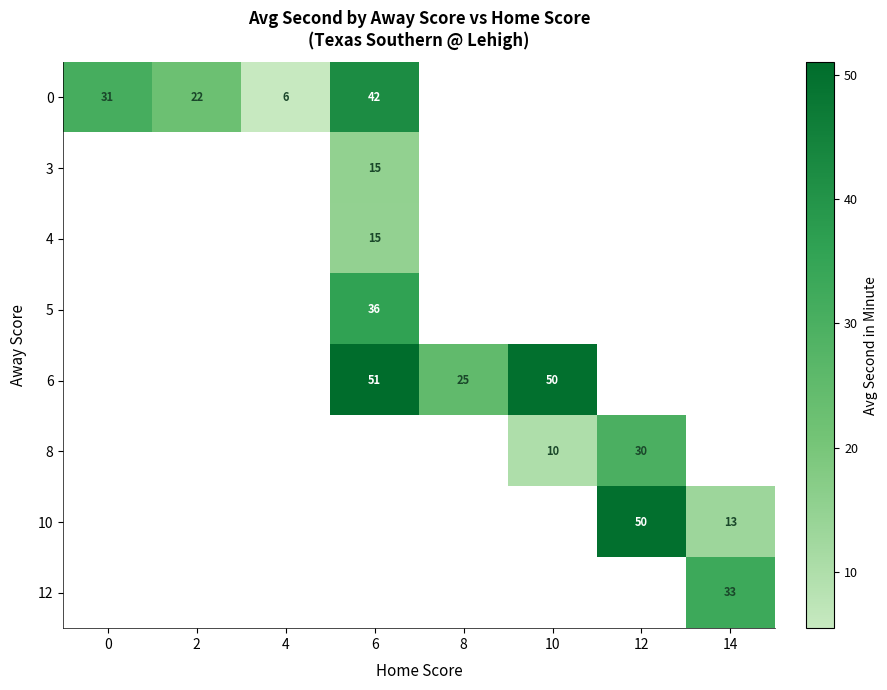

The 0 series shows 6 at 4. True or false?

True